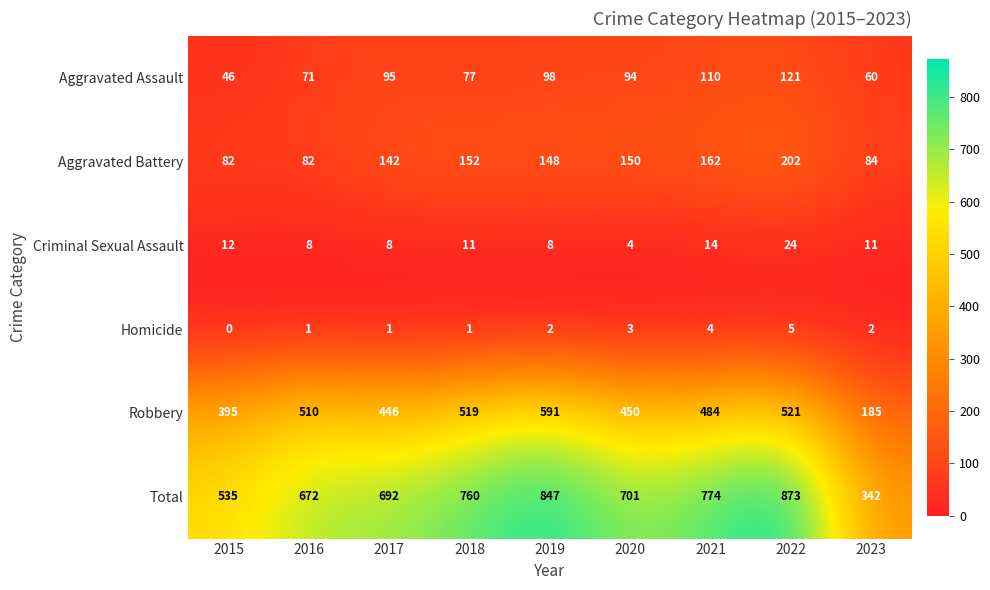

Between 2019 and 2021, which series saw the biggest shift?

Robbery